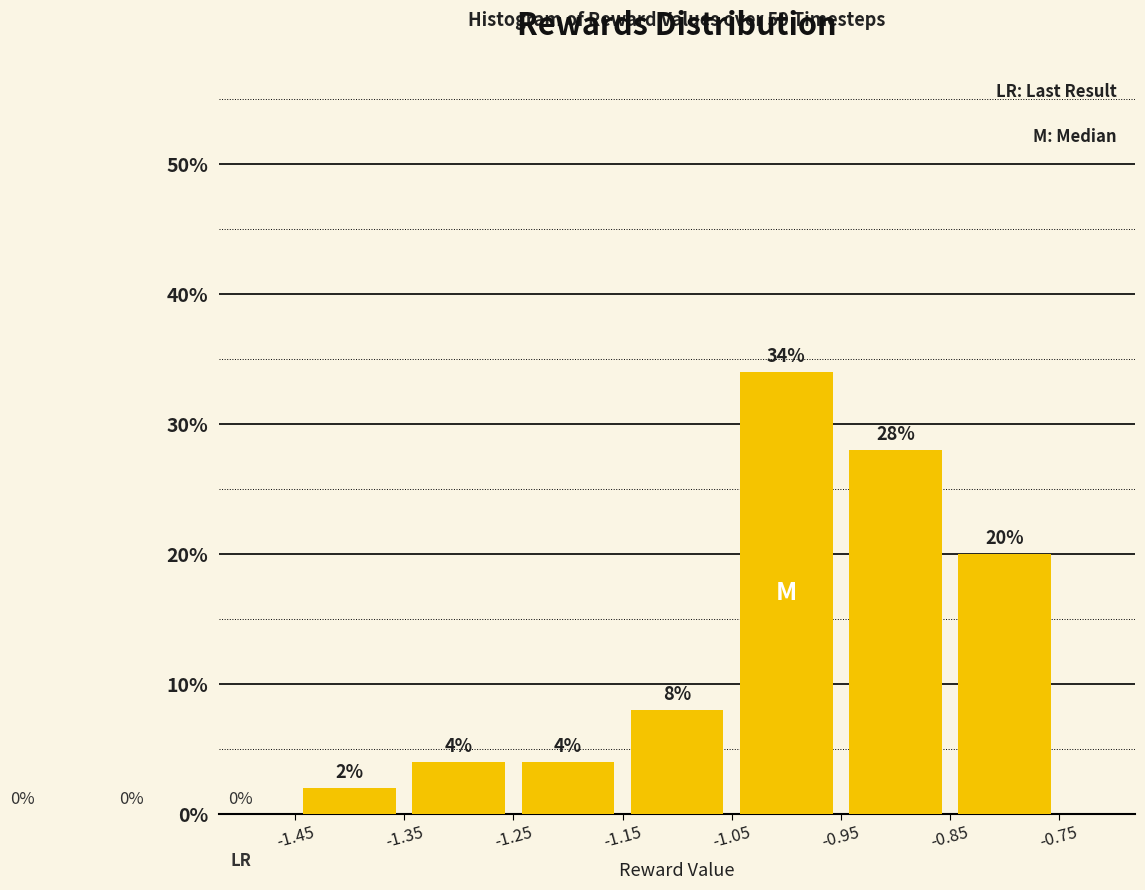

Over which range of the x-axis is the bar tallest?

-1.05 to -0.95